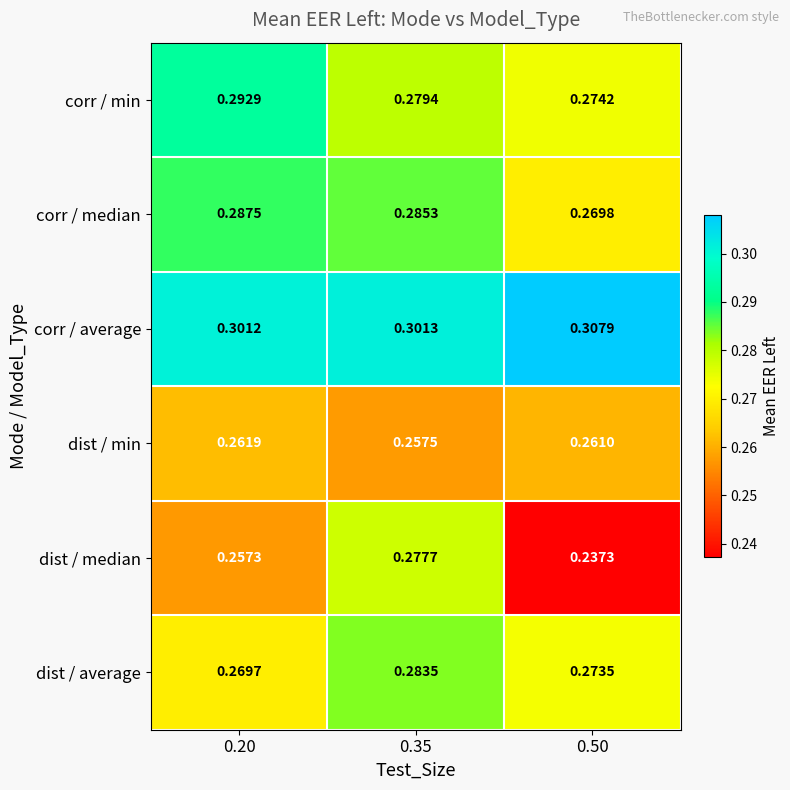

Is the value of dist / median at 0.35 greater than the value of dist / min at 0.50?

Yes